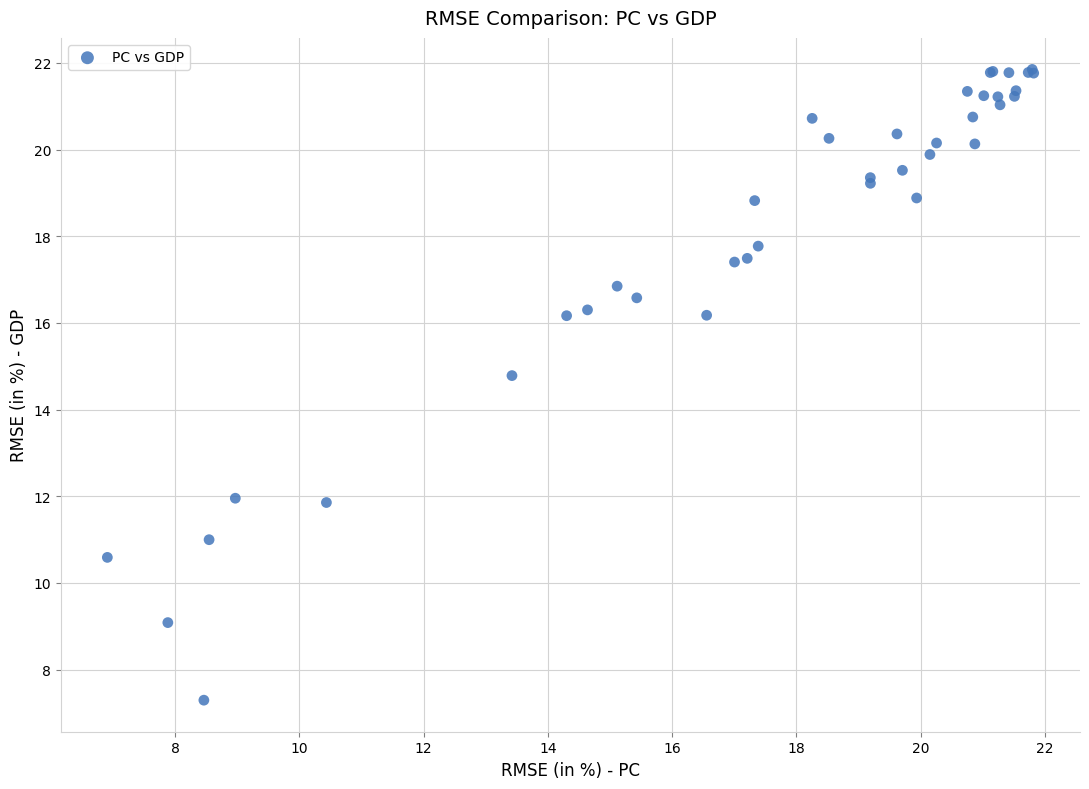

What Y value in the scatter plot is closest to 14?

14.8